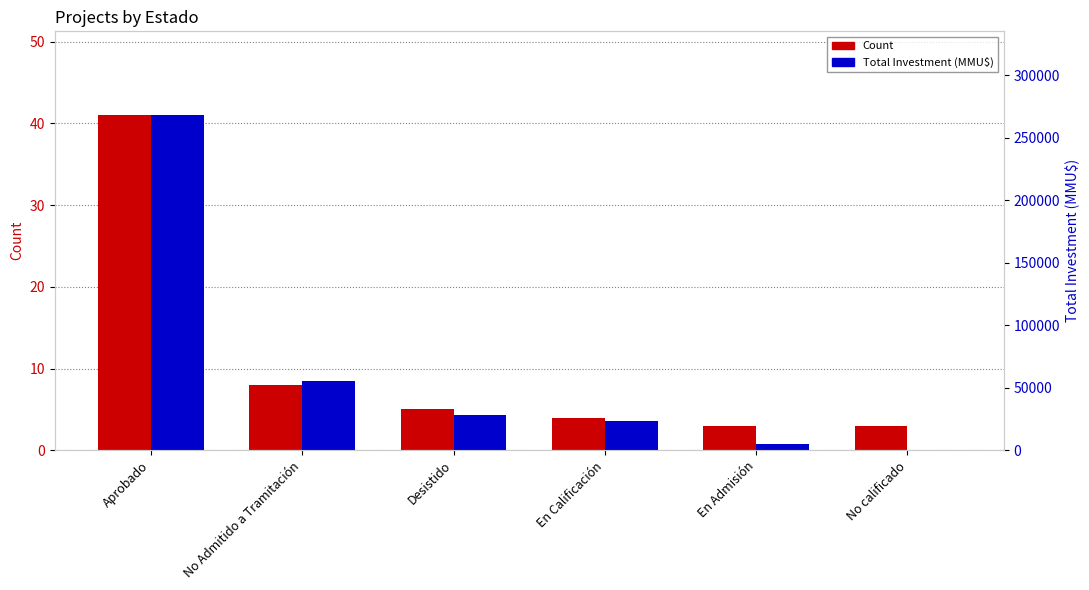

Between Aprobado and En Admisión, which is larger?

Aprobado